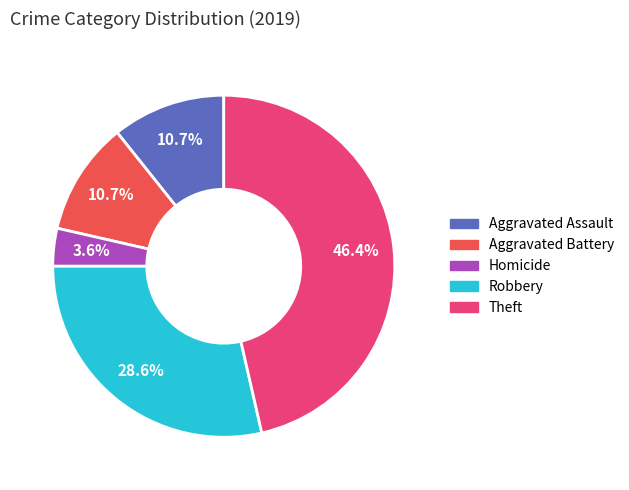

Does any single category account for the majority?

No